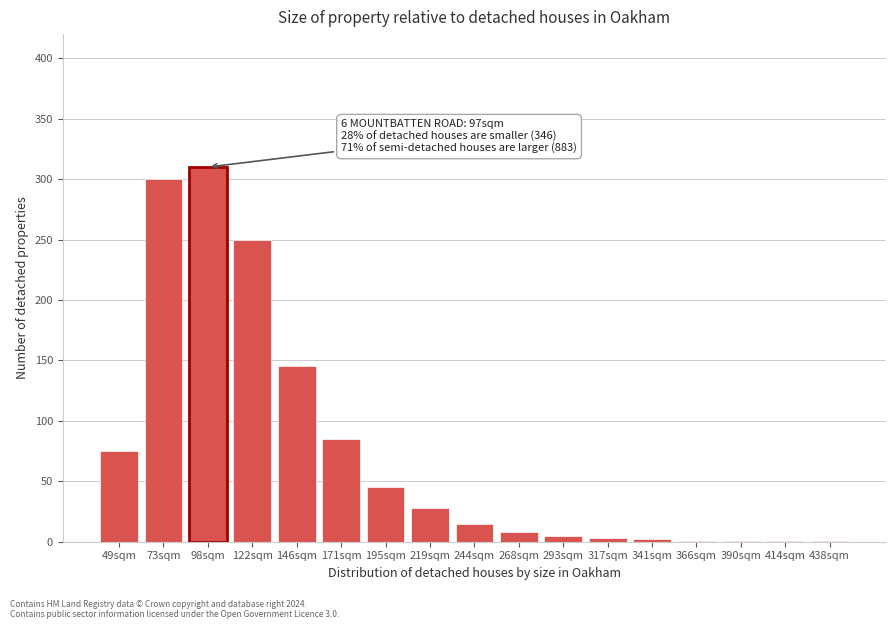

Where is the data nearest to the value 155?

146sqm